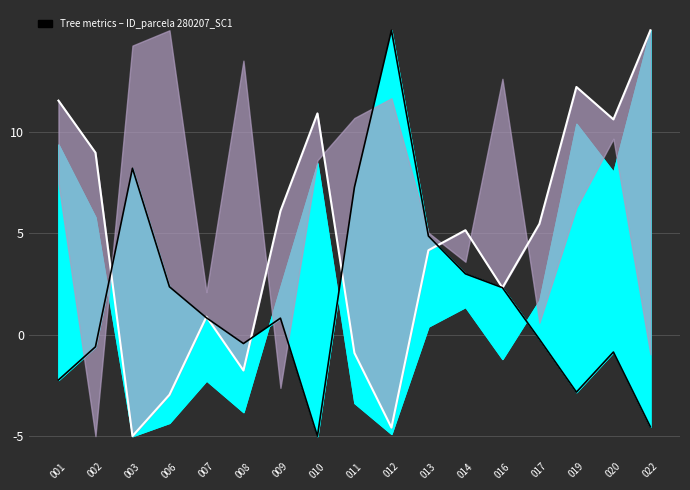

Reading right to left, extract all data points from this chart.

circunferencia_normal: 15.0	10.6	12.2	5.5	2.3	5.1	4.2	-4.6	-0.9	10.9	6.1	-1.8	0.9	-3.0	-5.0	9.0	11.5
esbeltez: -4.5	-0.9	-2.8	-0.2	2.3	3.0	4.9	15.0	7.3	-5.0	0.8	-0.4	0.8	2.4	8.2	-0.6	-2.2